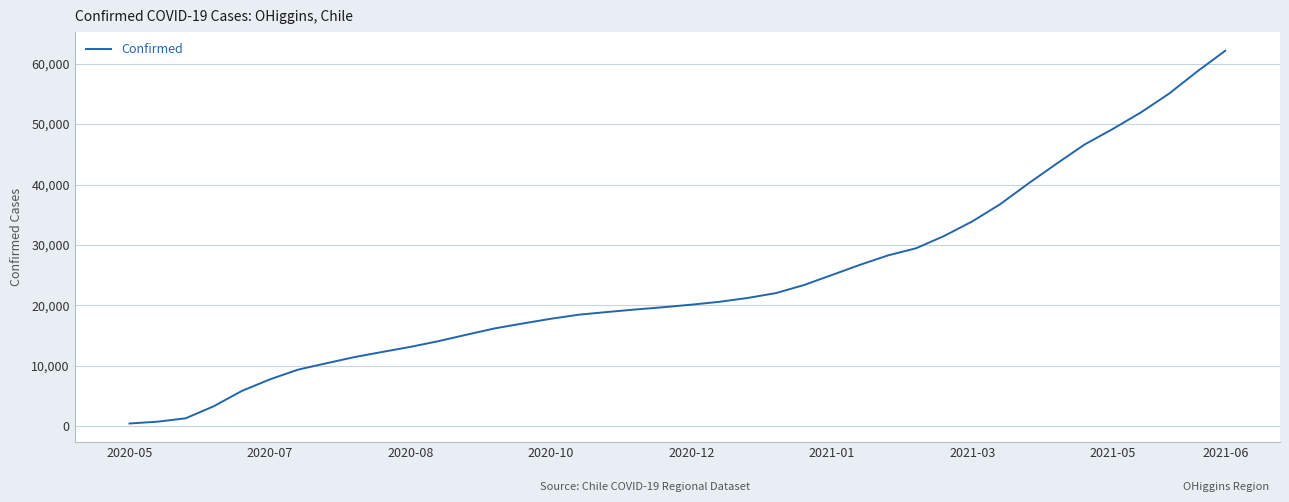

What is the maximum value shown in the chart?

62146